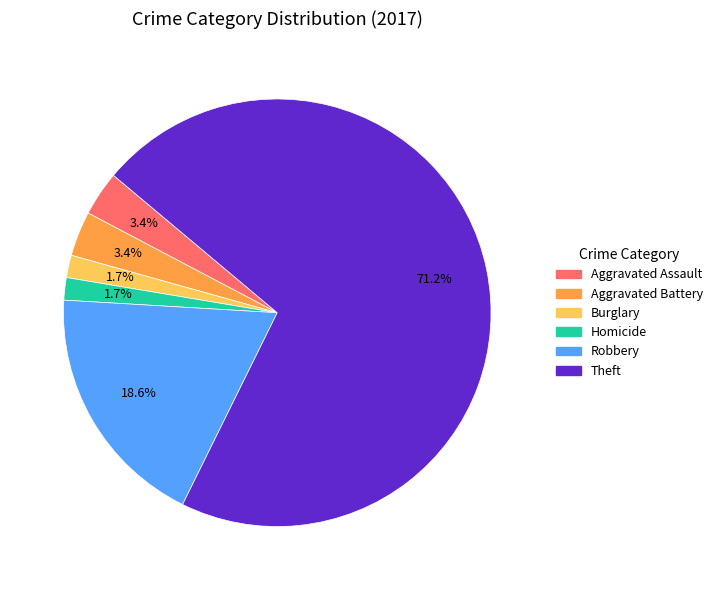

Is the sum of Burglary and Aggravated Assault greater than half?

No